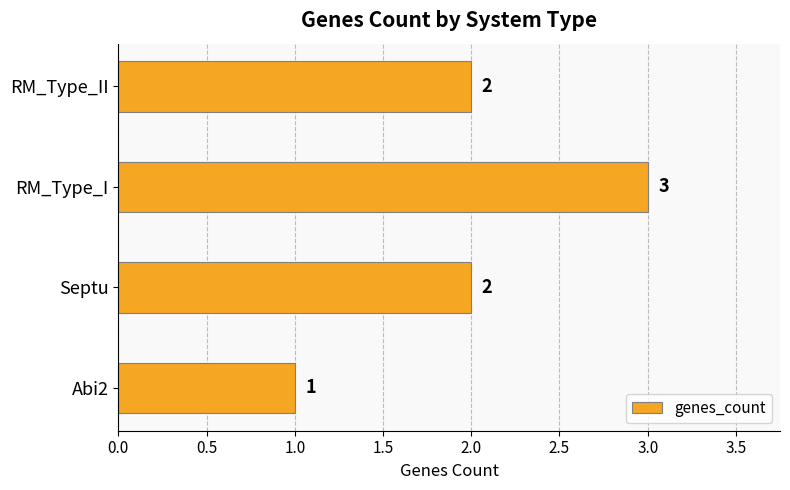

What is the change in value from Abi2 to RM_Type_I?

+2